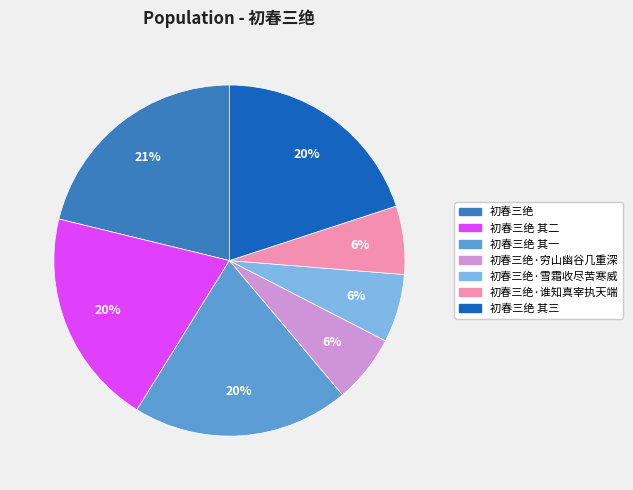

Count the number of slices in the pie.

7